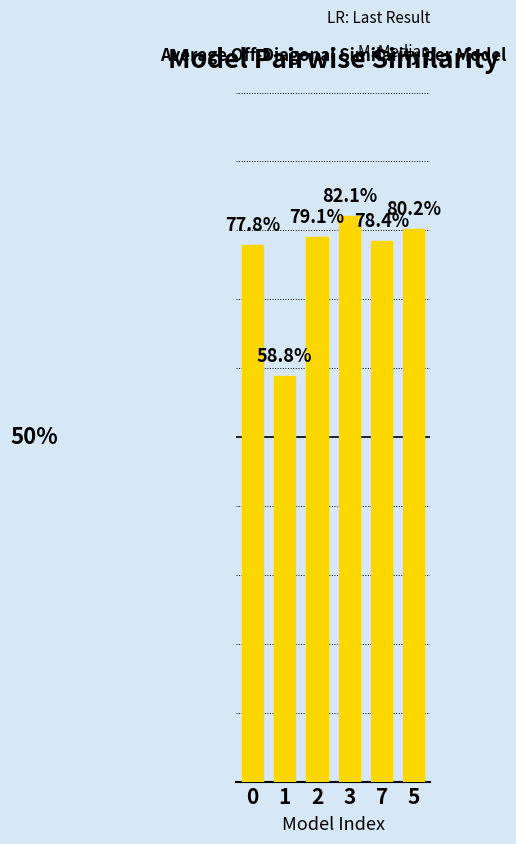

What is the greatest value displayed?

0.8